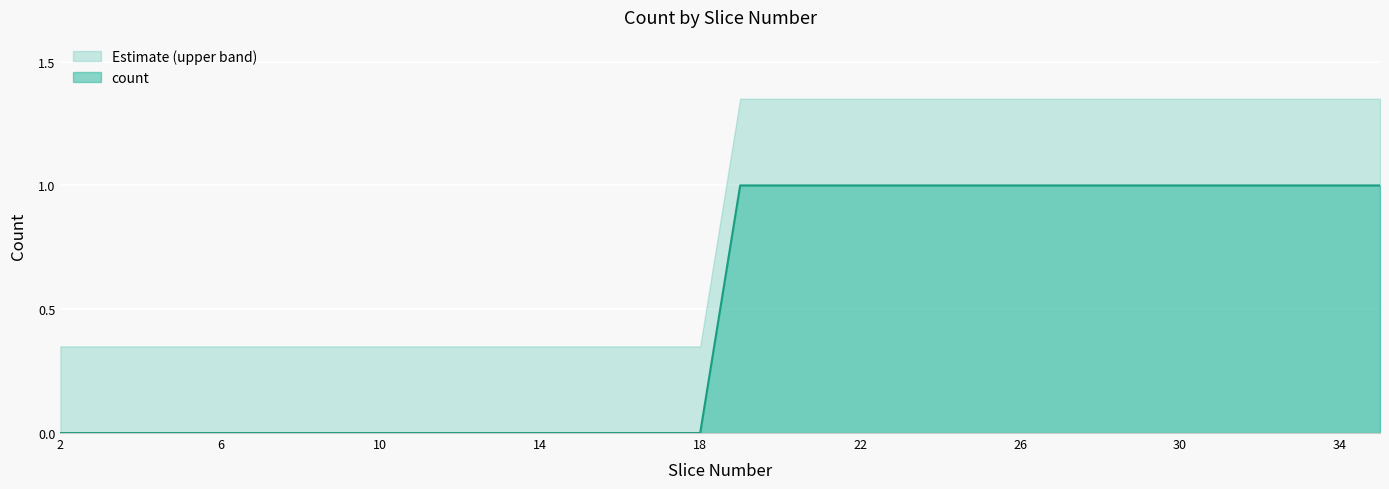

What is the difference between the maximum and minimum values?

1